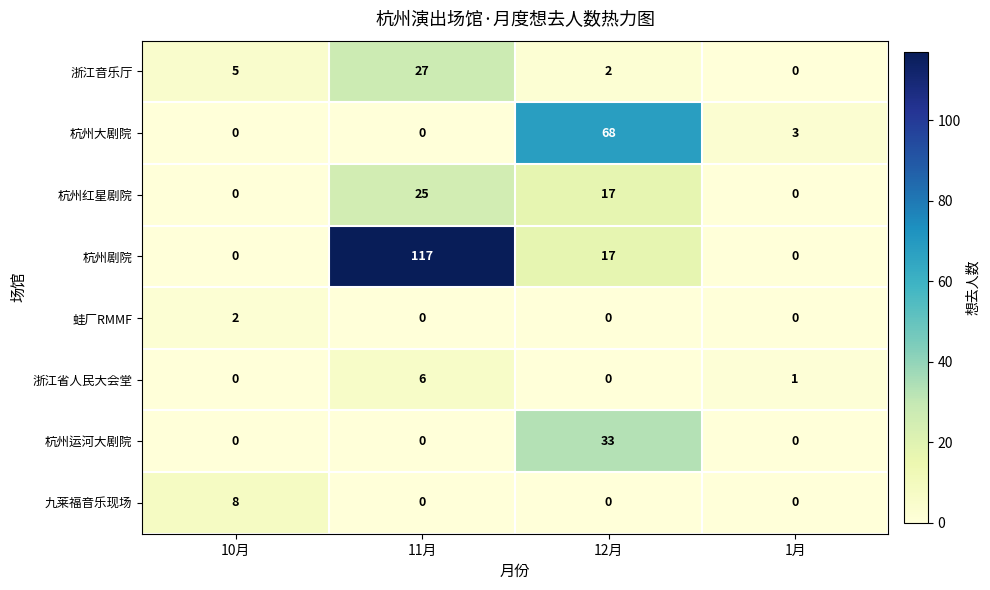

The value of 浙江省人民大会堂 at 10月 is 0. True or false?

True